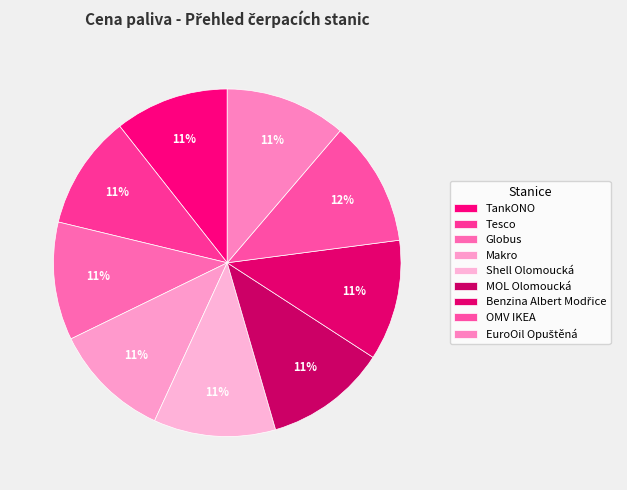

To the nearest percent, what is the combined percentage of TankONO and Globus?

22%